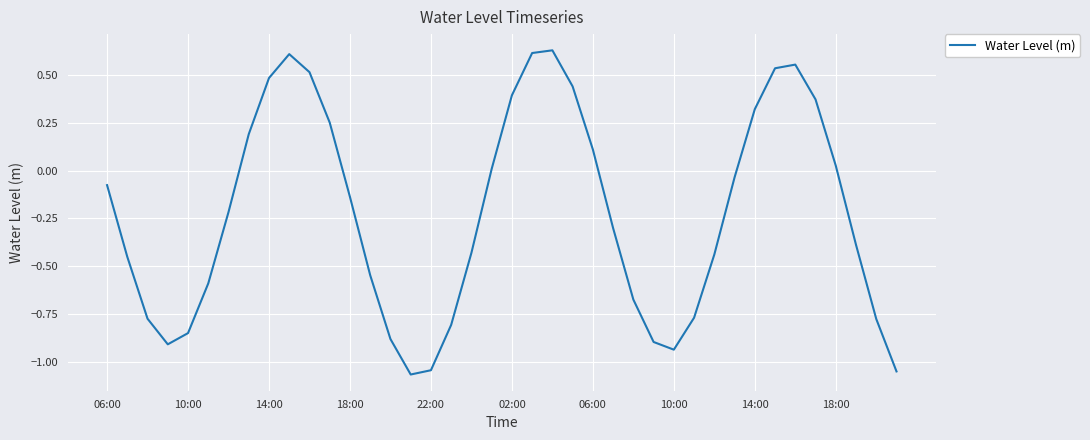

What is the difference between the maximum and minimum values?

1.7